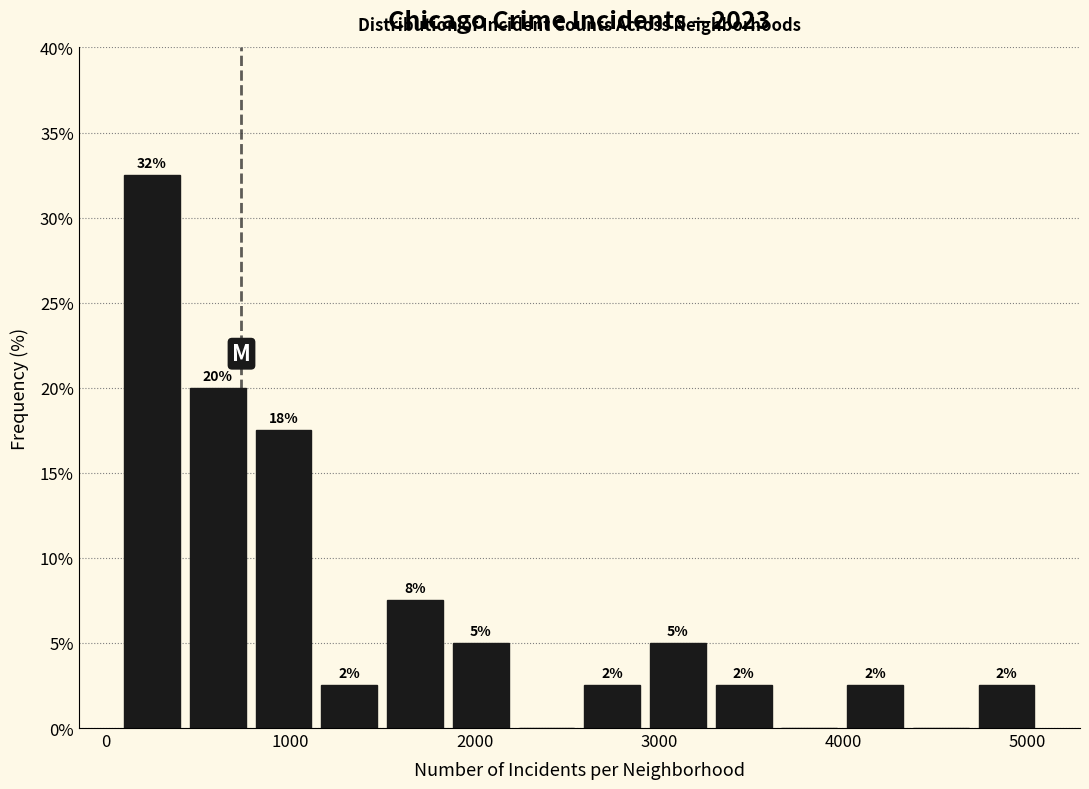

Around what value on the x-axis is the tallest bar? Give the approximate position of its centre, as read against the axis.

200